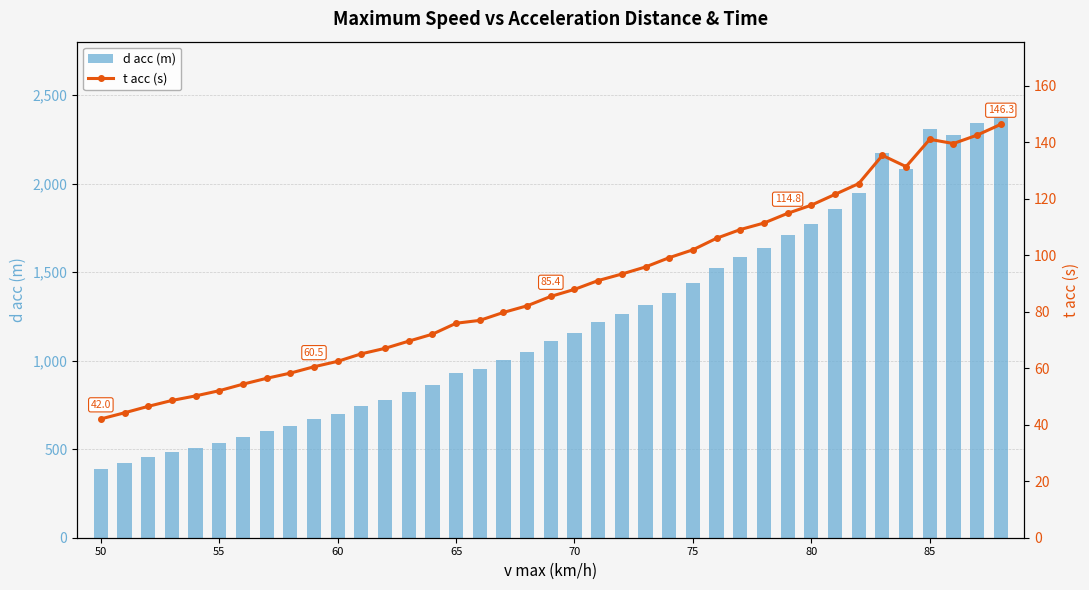

Rank the series by their average value, from lowest to highest.

t acc (s), d acc (m)